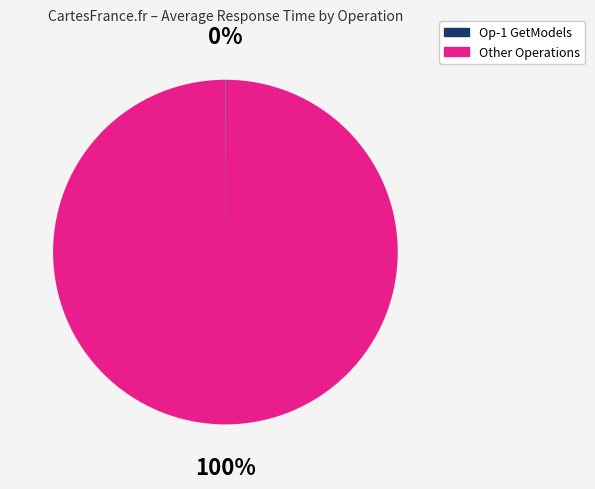

Is there a majority slice in this chart?

Yes